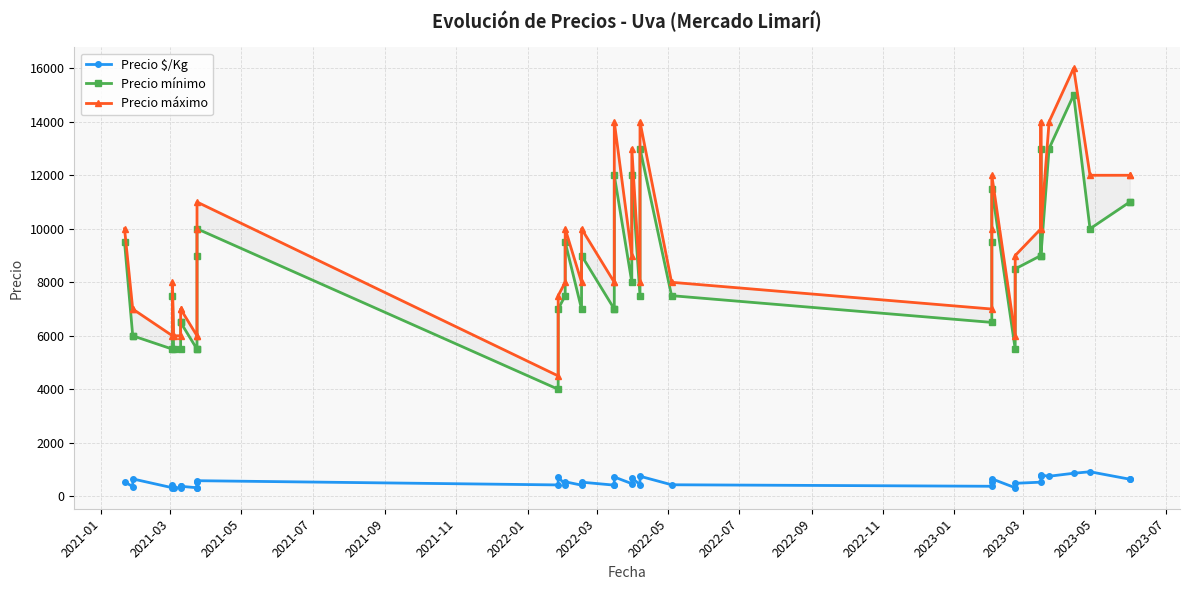

What is the difference between the maximum and minimum values in the Precio máximo series?

11500